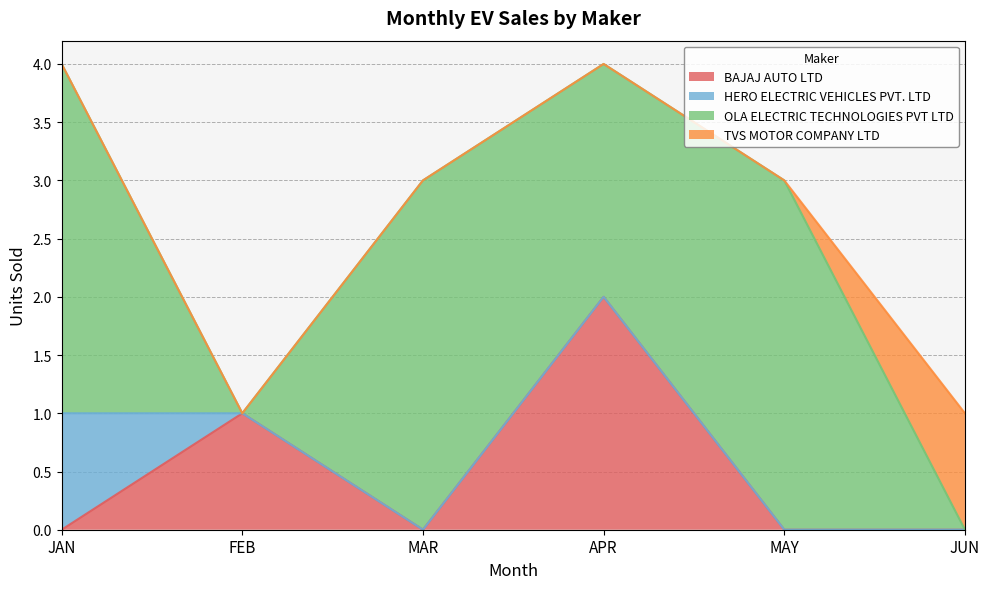

Which series has the widest spread of values?

OLA ELECTRIC TECHNOLOGIES PVT LTD